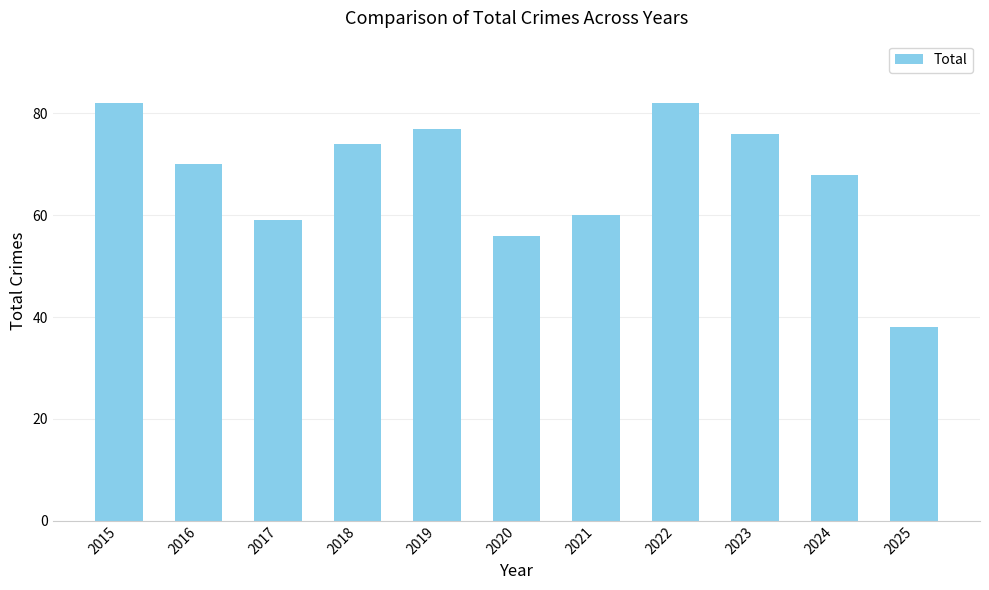

Which label corresponds to the smallest value in the chart?

2025